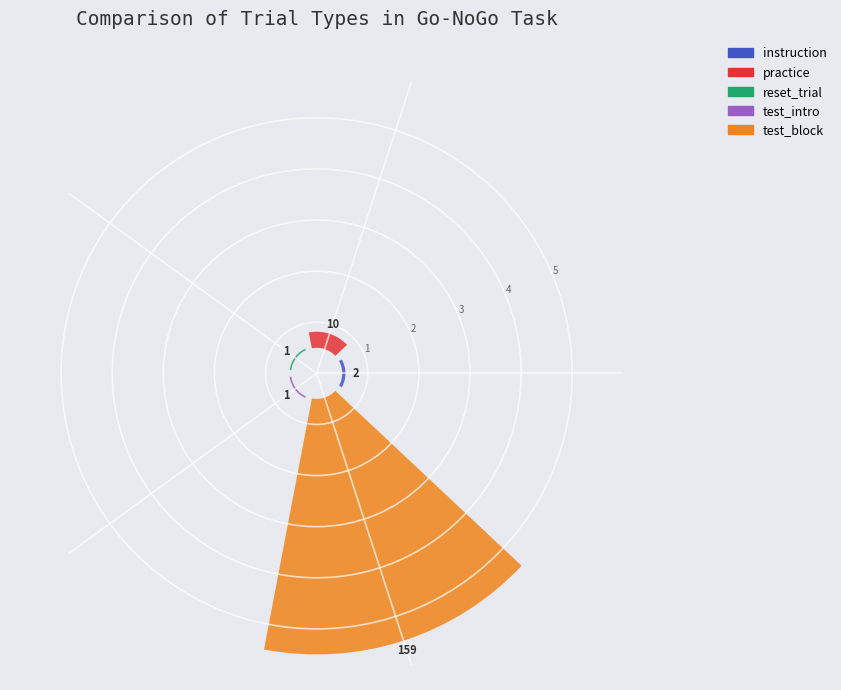

To the nearest percent, what is the combined percentage of test_block and reset_trial?

92%